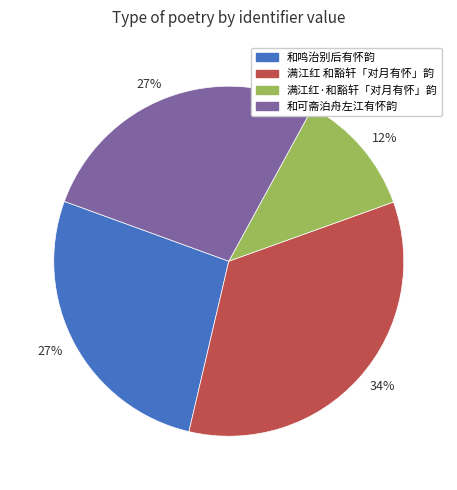

Is there a majority slice in this chart?

No